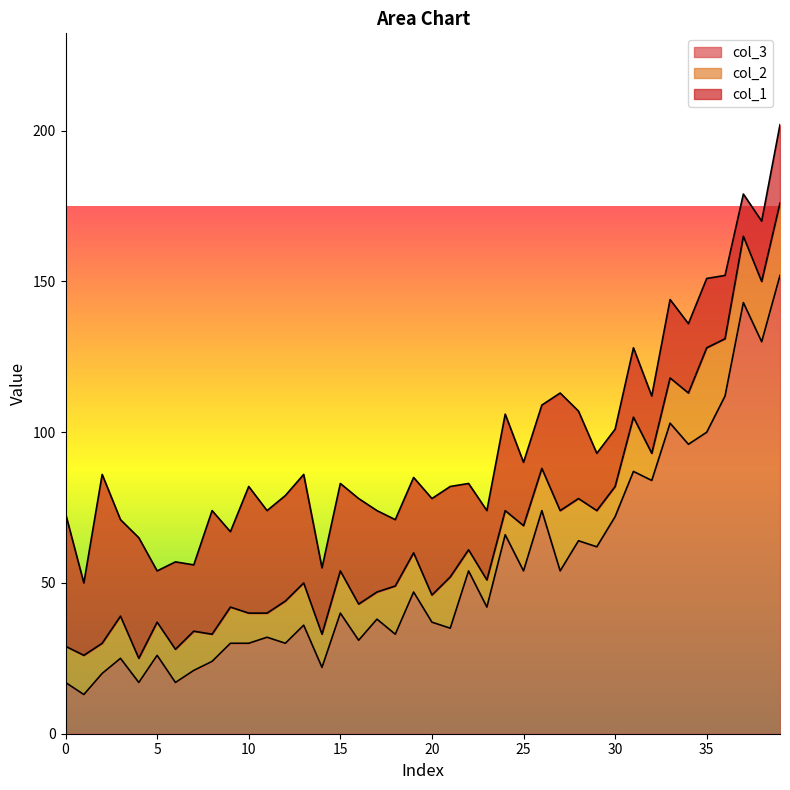

The value of col_3 at 6 is 28. True or false?

False